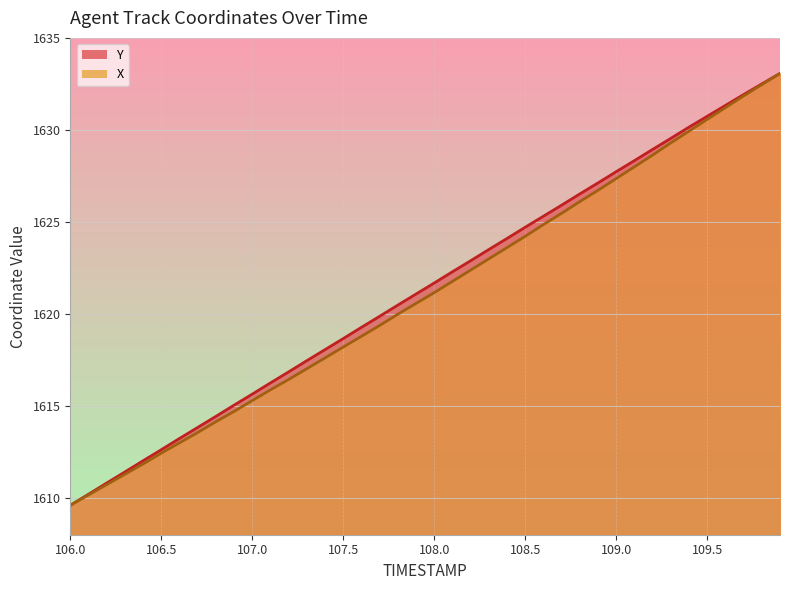

What is the highest value of the Y series?

1633.1